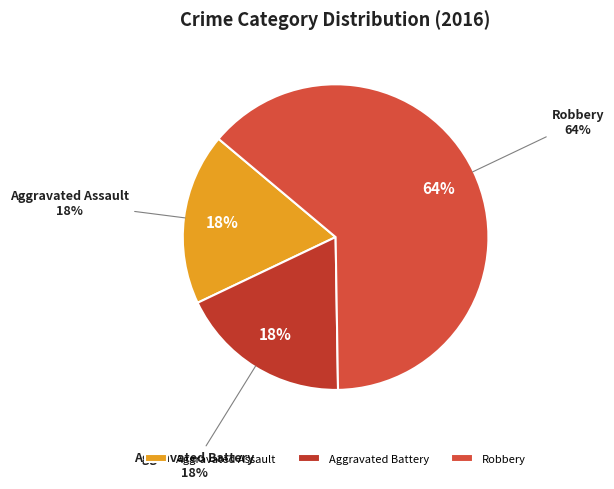

How many segments does this pie chart have?

3